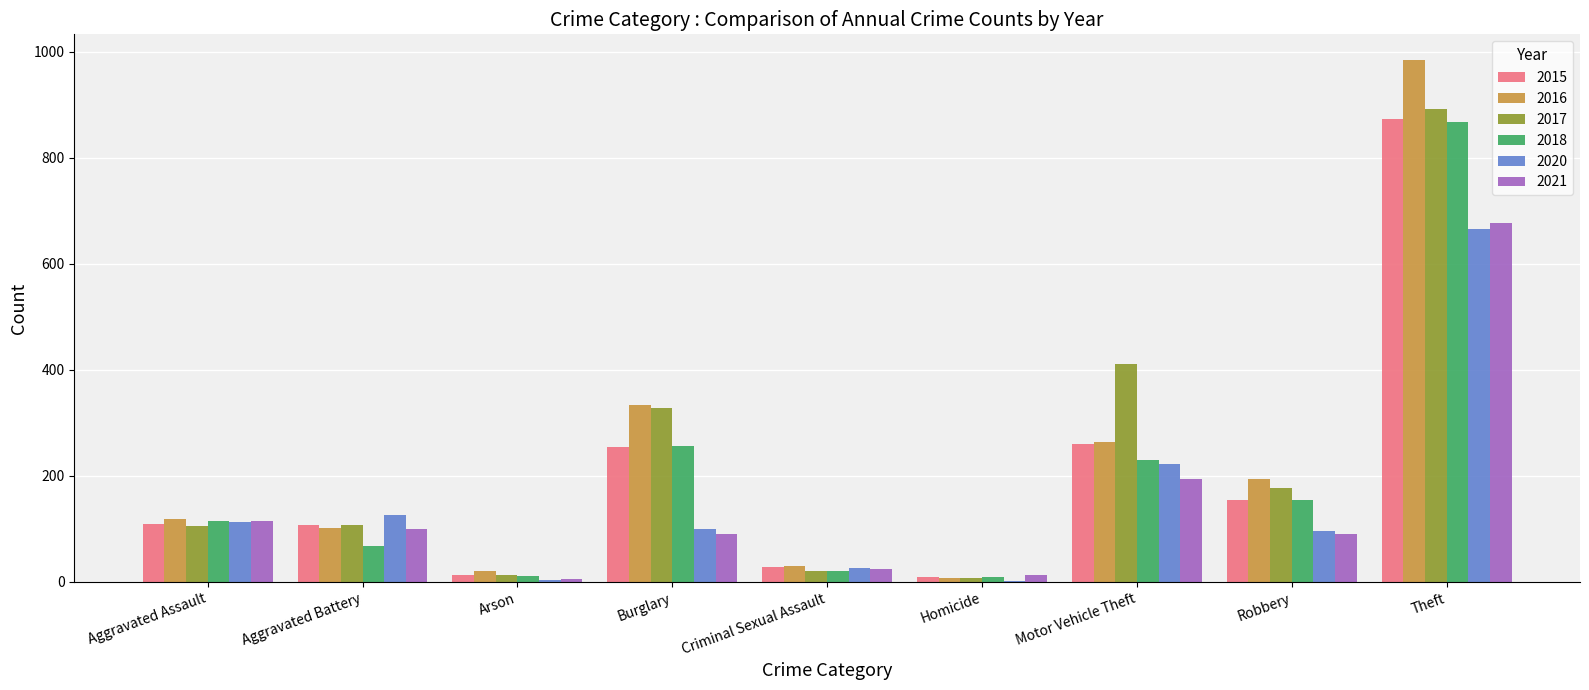

What is the sum of all 2017 values?

2066